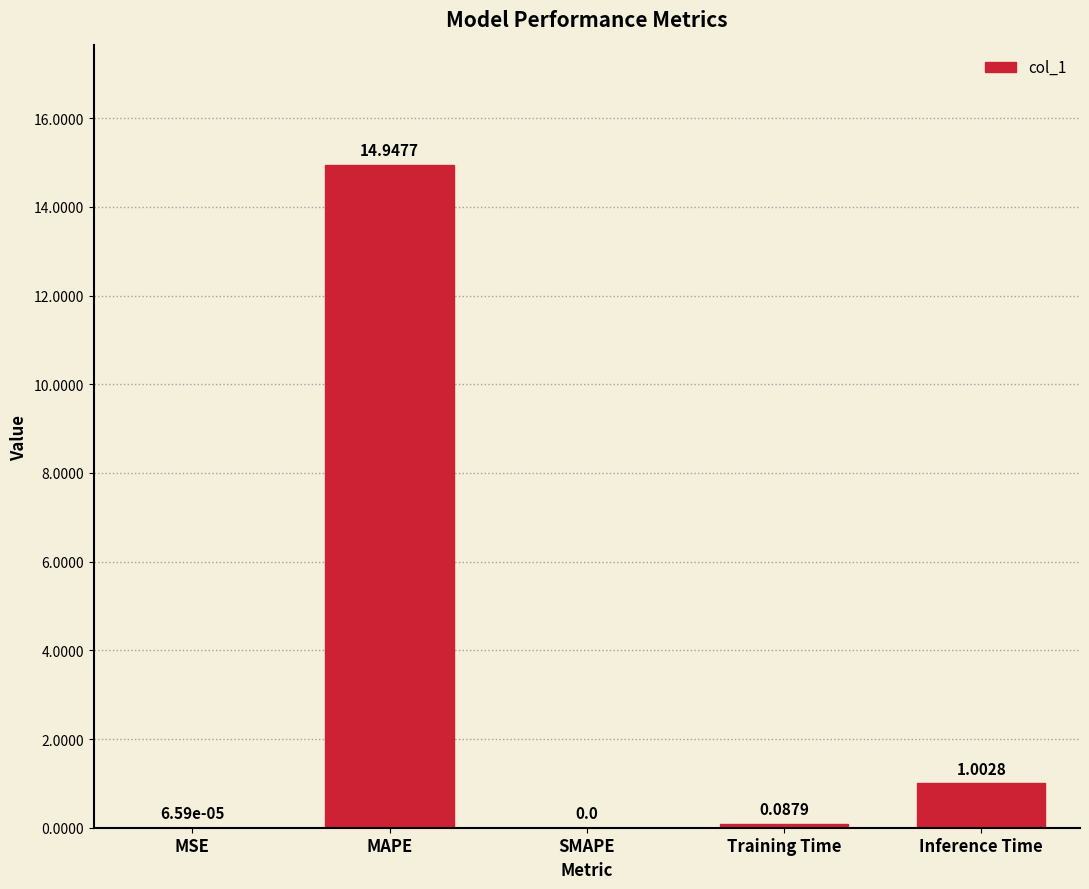

What is the sum of the values at Training Time and Inference Time?

1.1